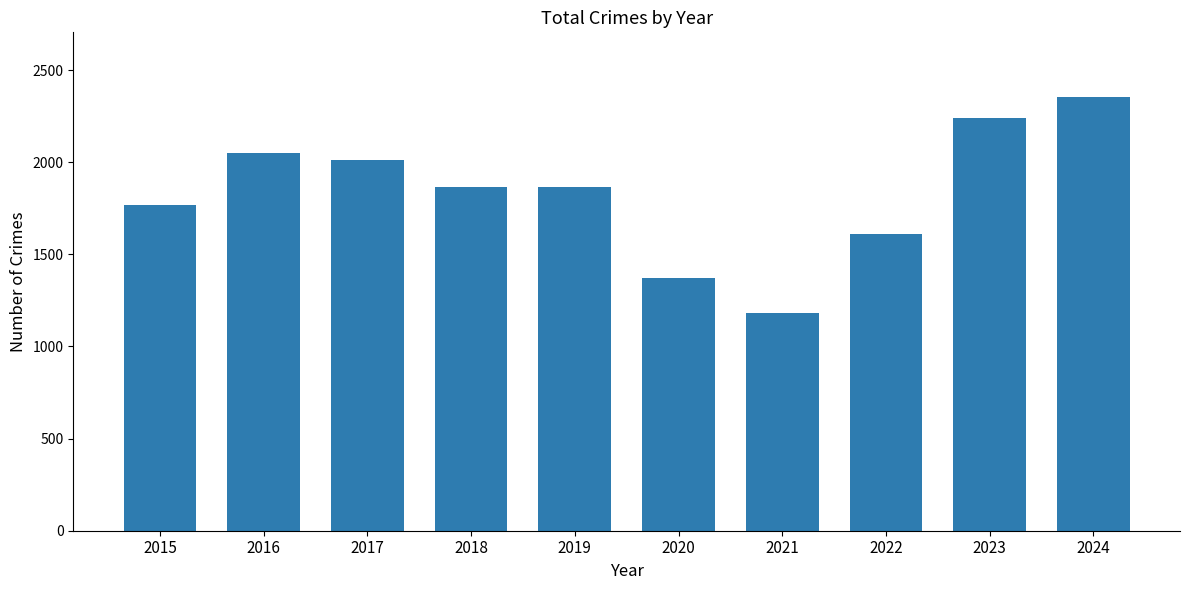

The chart shows a value of 1608 at 2022. True or false?

True